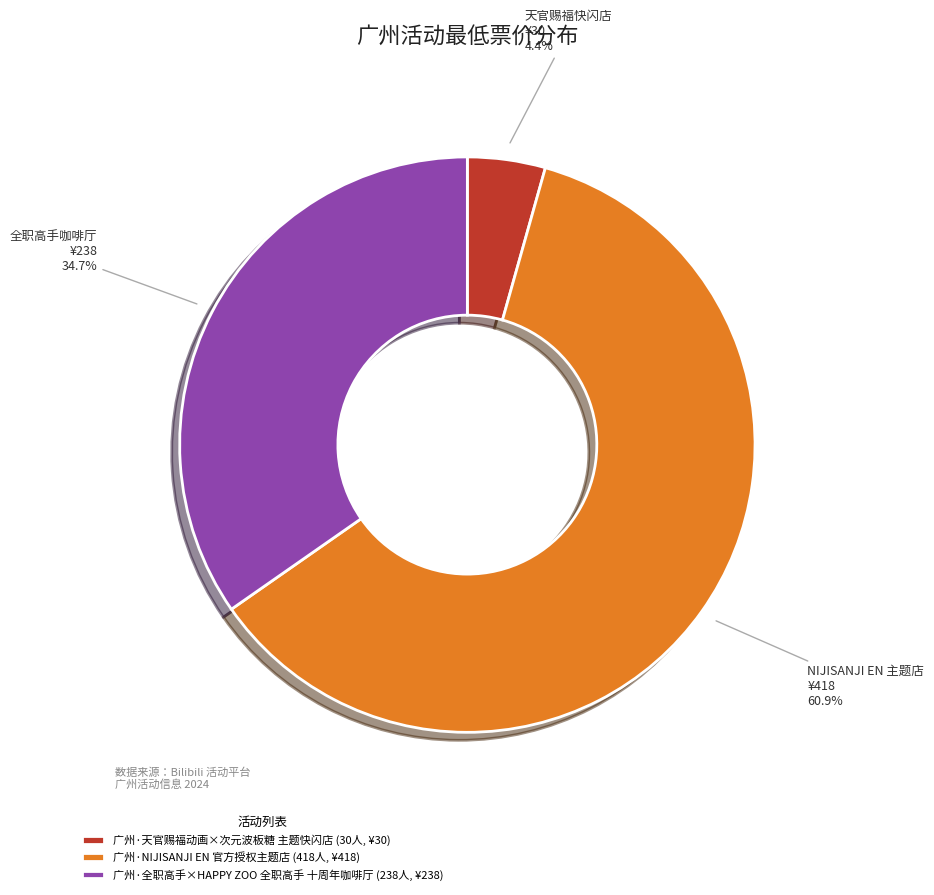

What is the majority slice?

广州·NIJISANJI EN 官方授权主题店